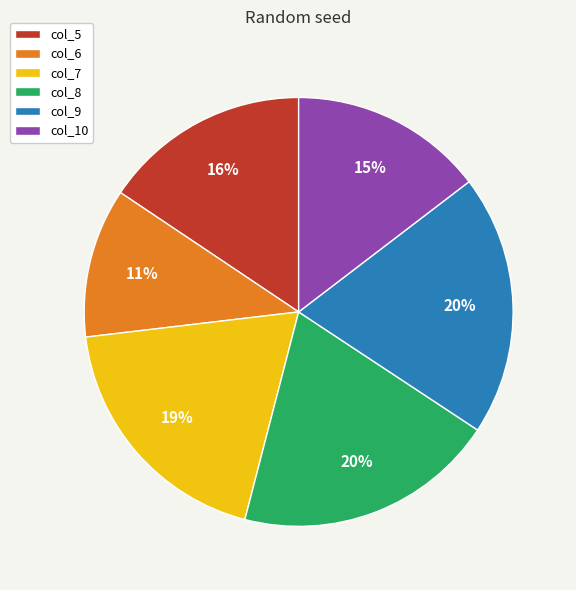

Approximately how many times larger is the value at col_5 compared to col_8?

0.8